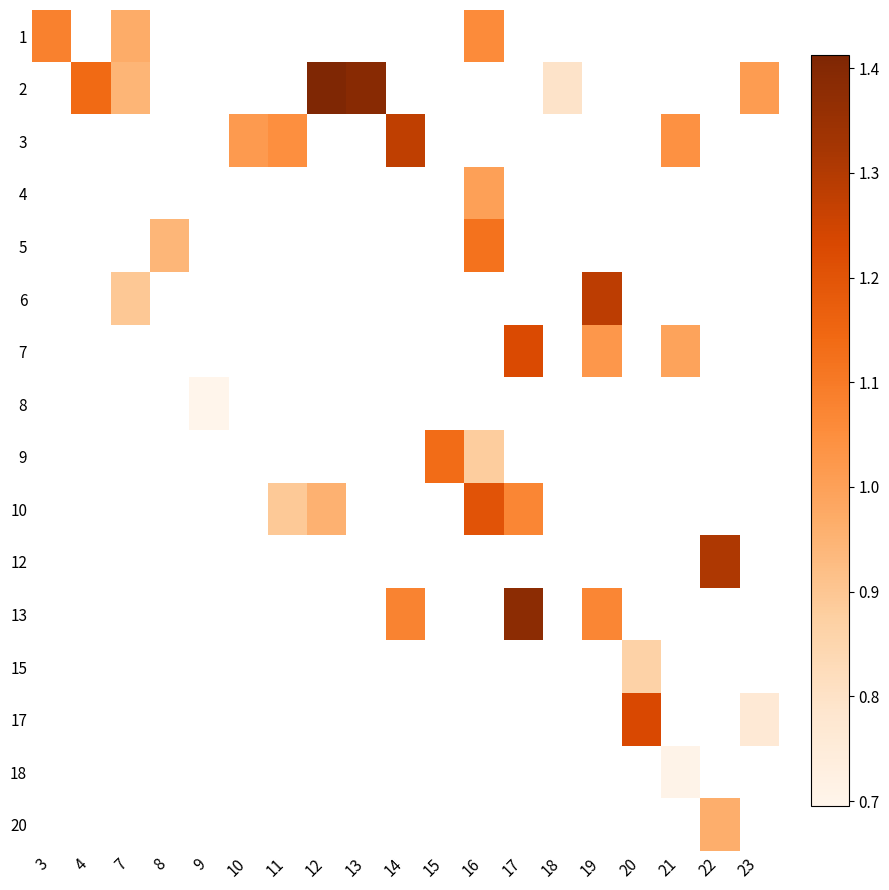

Which has a higher value, 7 or 16?

16